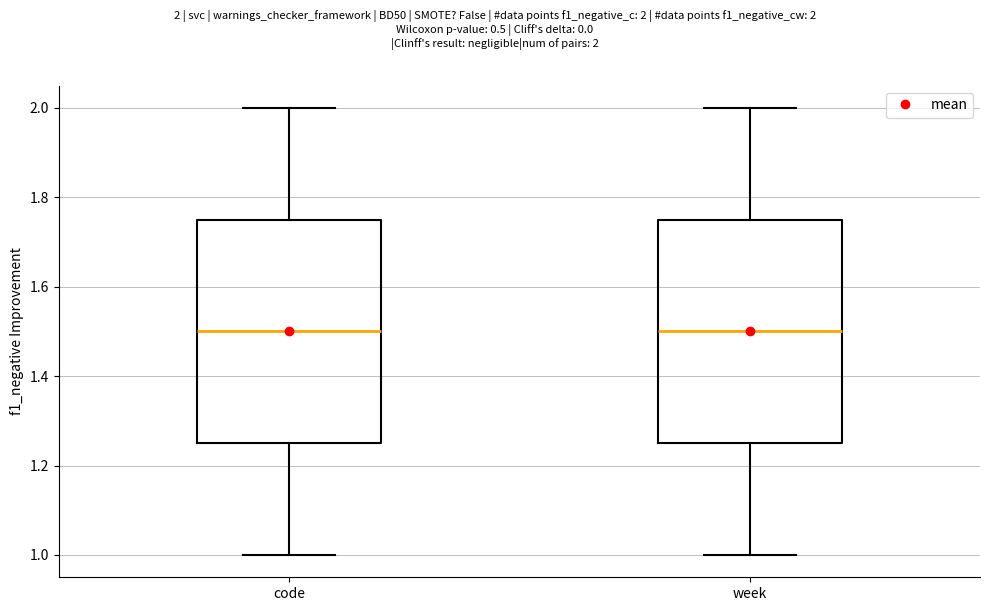

Reading left to right, transcribe this box plot: for each box, give where its median line is, the range the box spans, and where its two whiskers end, as read against the y-axis. The values are not printed on the chart, so give them approximately, as read against the axis.

code: median 1.50, box 1.26 to 1.76, whiskers 1.00 to 2.00
week: median 1.50, box 1.26 to 1.76, whiskers 1.00 to 2.00